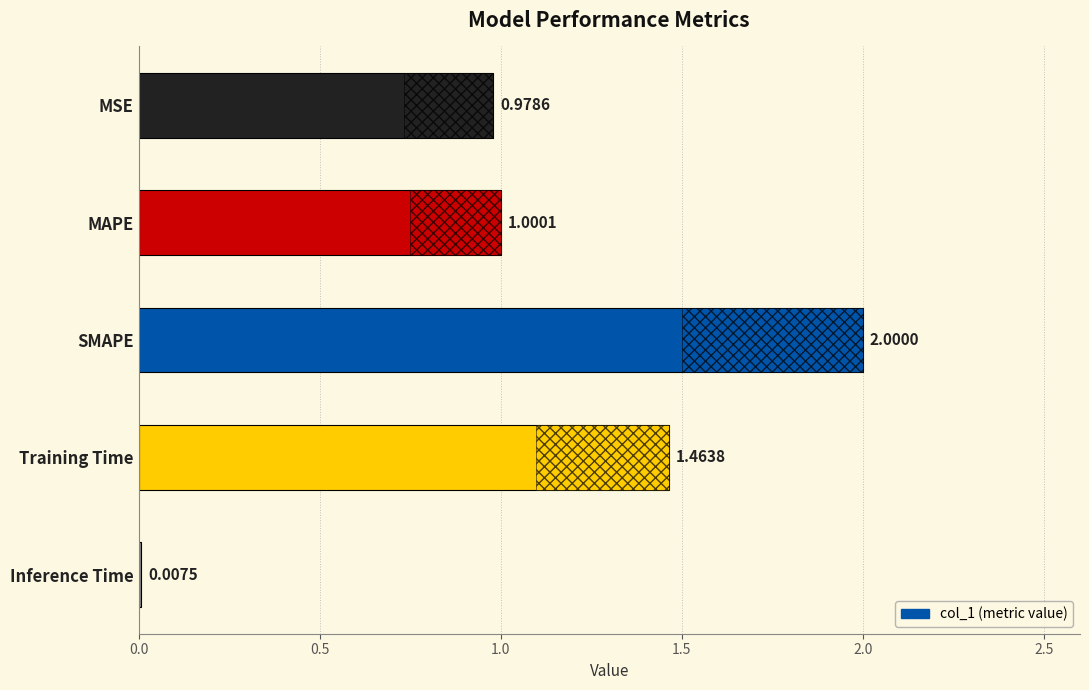

Which has a higher value, Inference Time or MSE?

MSE